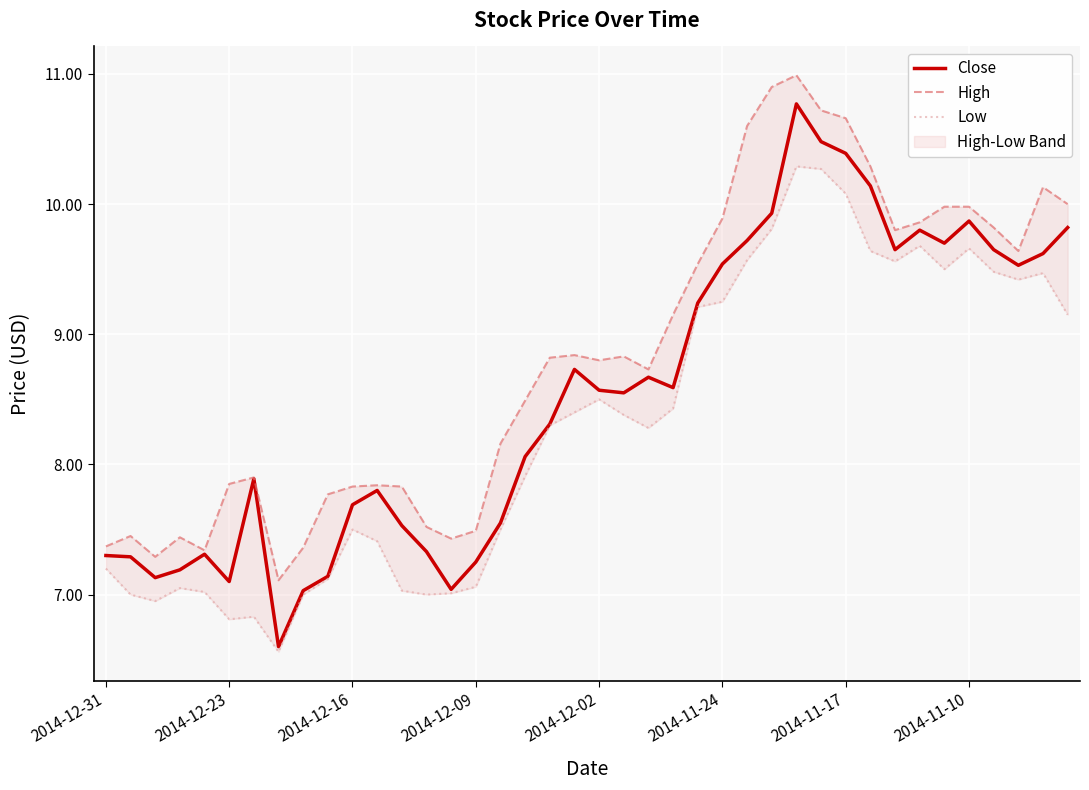

The Close series shows 1.6 at 2014-12-31. True or false?

False